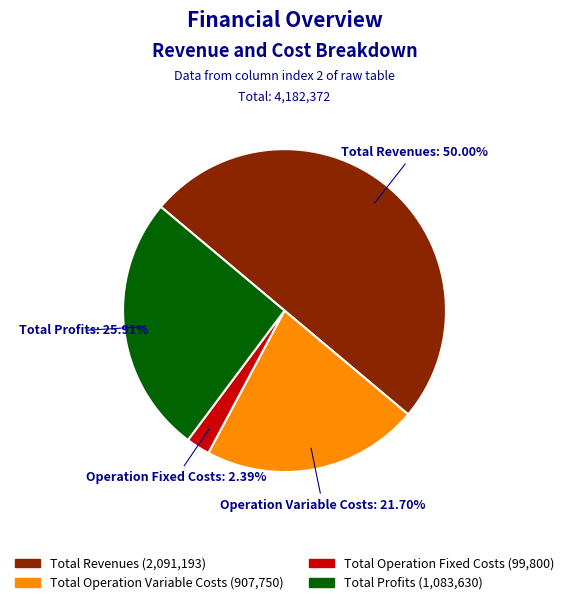

Count the number of slices in the pie.

4